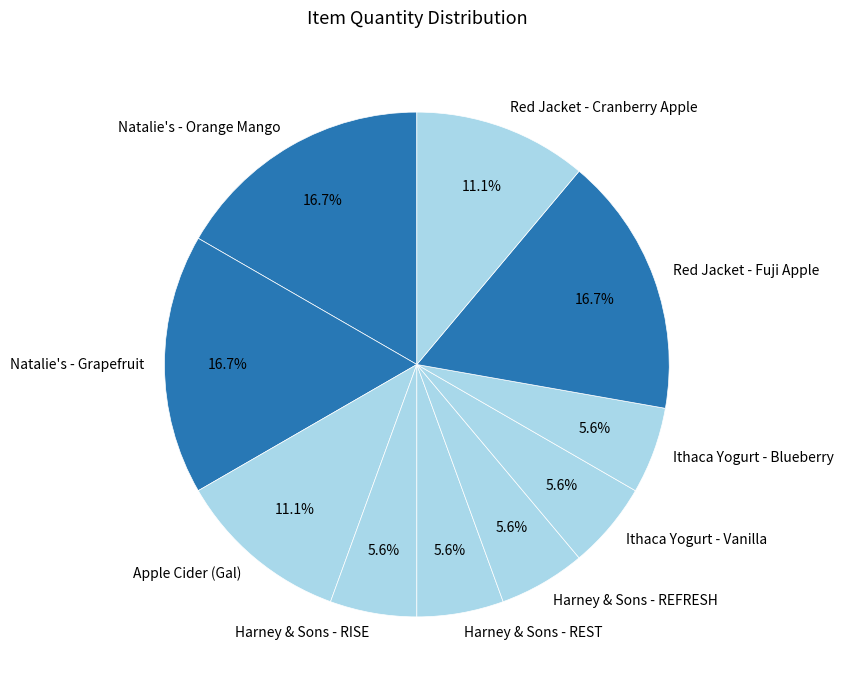

To the nearest percent, what is the combined percentage of Red Jacket - Fuji Apple and Natalie's - Grapefruit?

33%